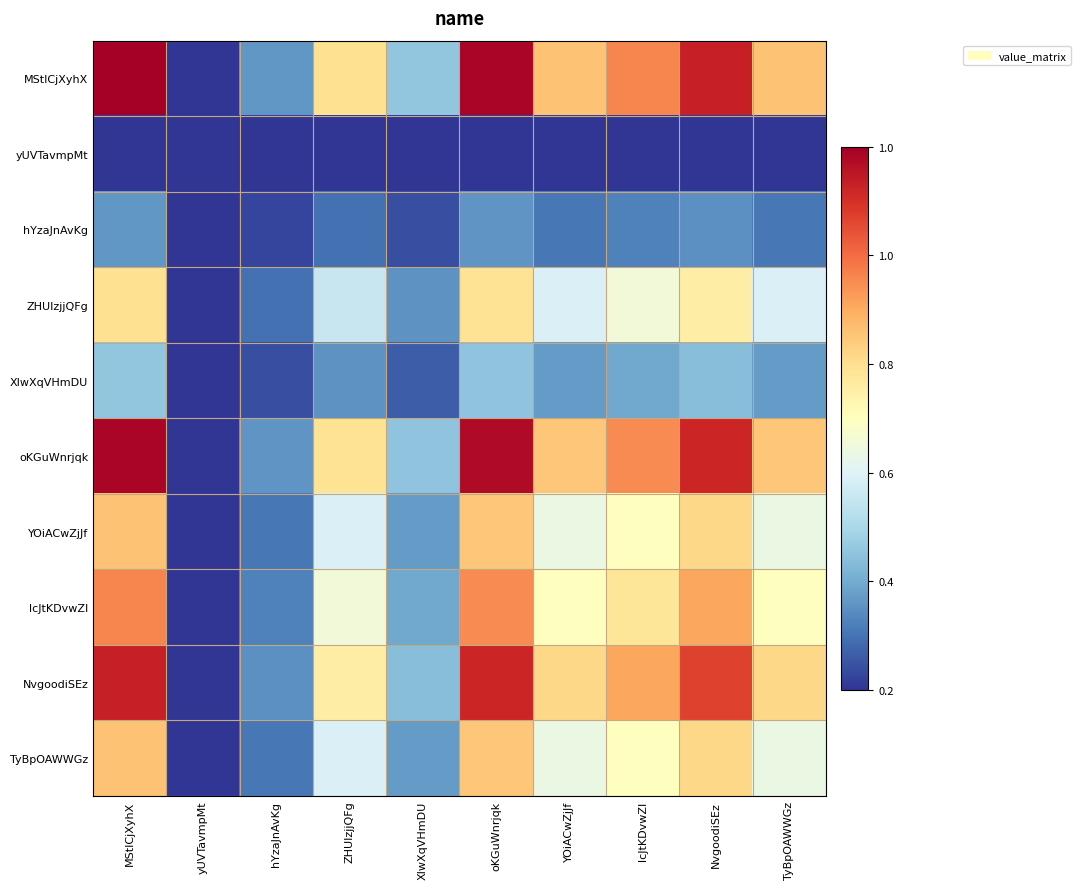

At TyBpOAWWGz, list the series in order from smallest to largest.

yUVTavmpMt, hYzaJnAvKg, XIwXqVHmDU, ZHUIzjjQFg, YOiACwZjJf, TyBpOAWWGz, lcJtKDvwZI, NvgoodiSEz, oKGuWnrjqk, MStICjXyhX